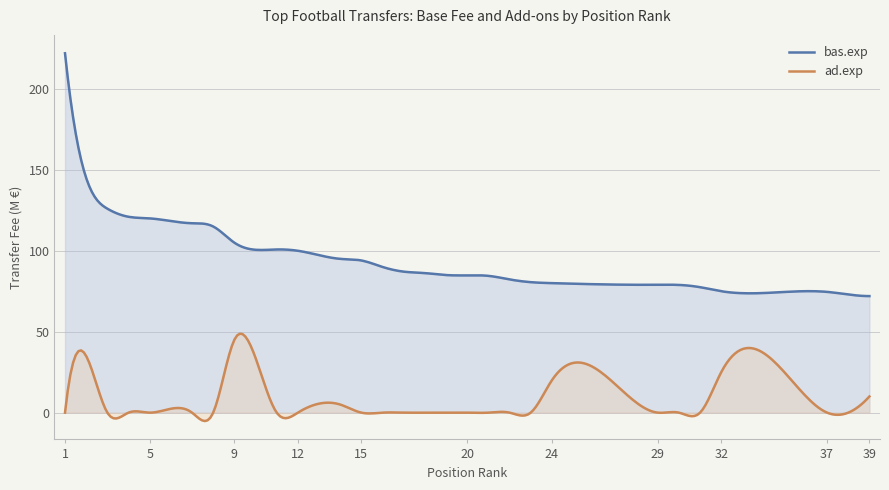

What is the value of the bas.exp point at the 39th from the left?

73.0